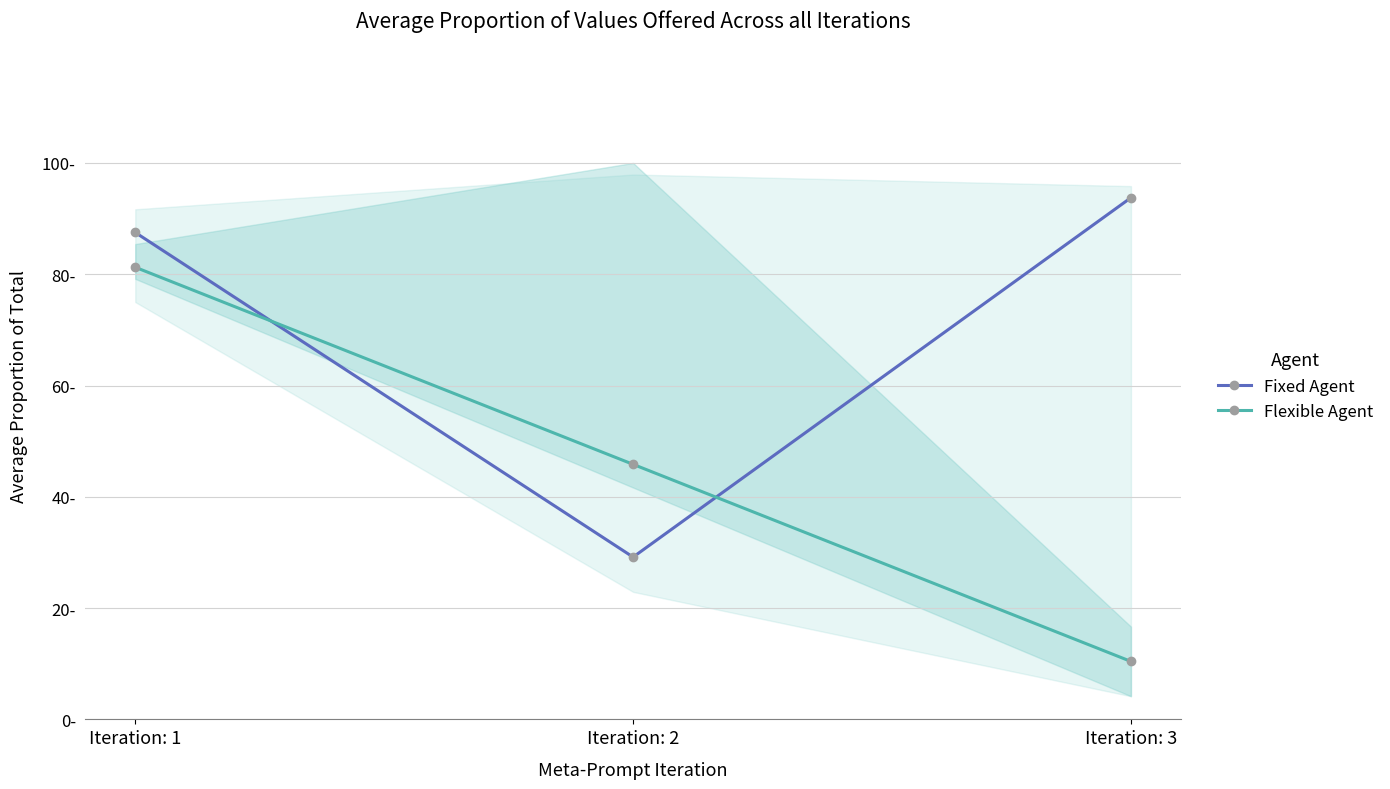

What is the sum of all Flexible Agent values?

137.5